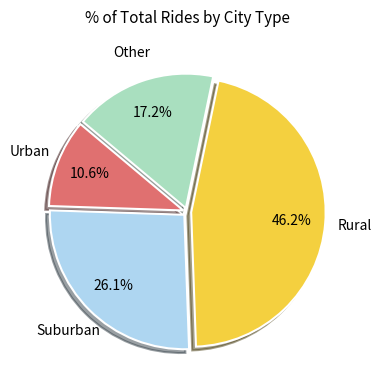

Is there a majority slice in this chart?

No